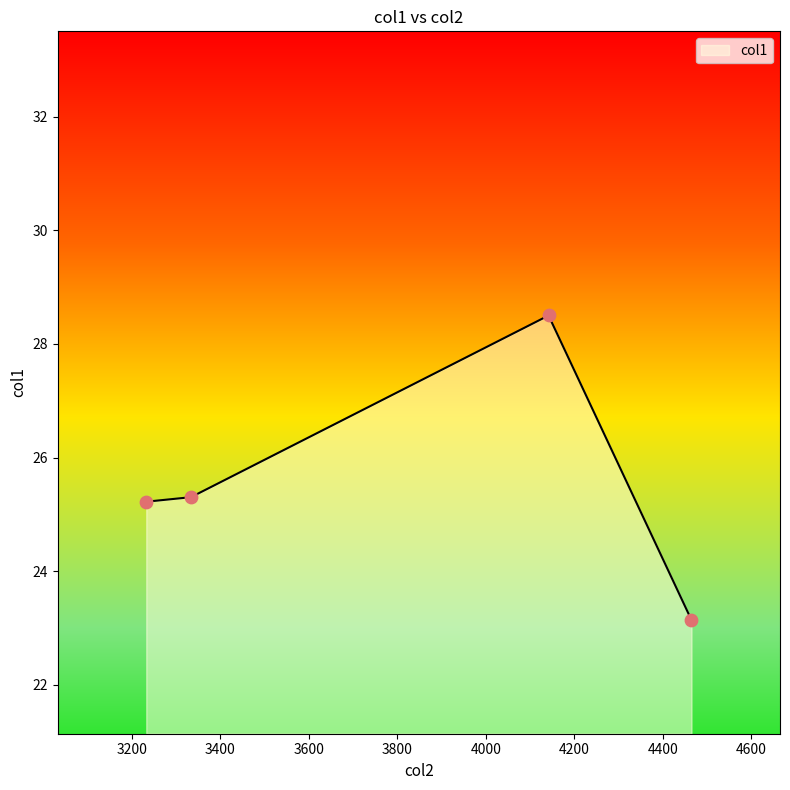

How many interior local peaks (higher than both neighbors) does the data have?

1